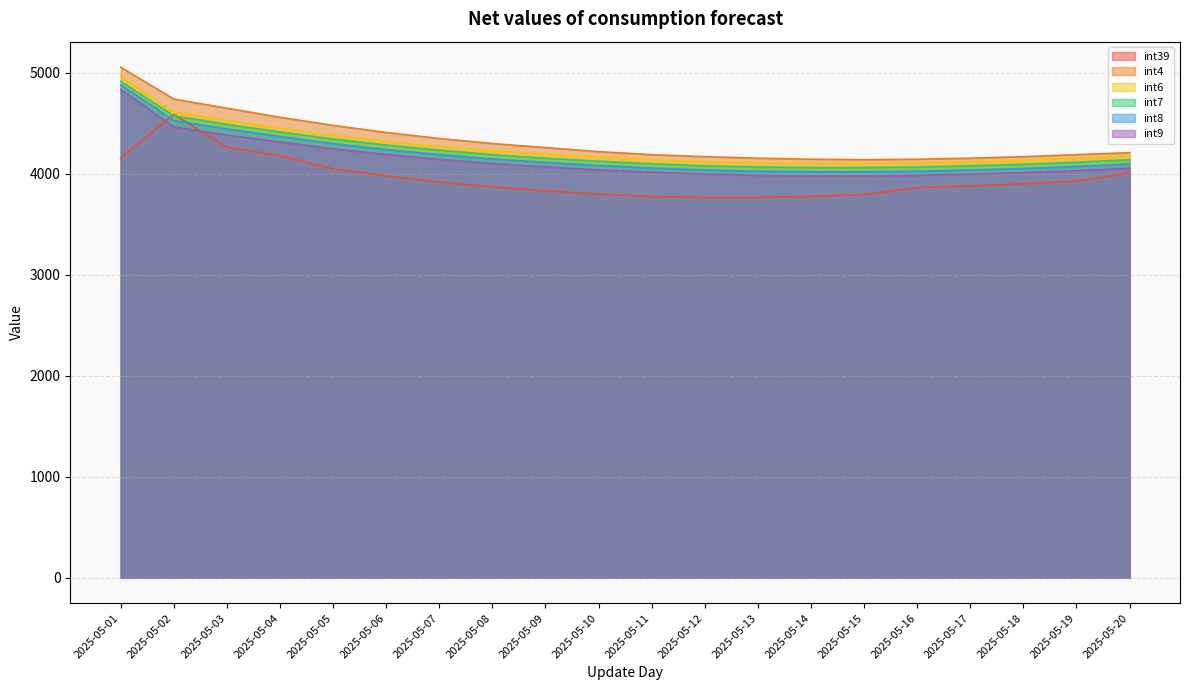

True or false: int4 and int8 intersect in this chart.

False